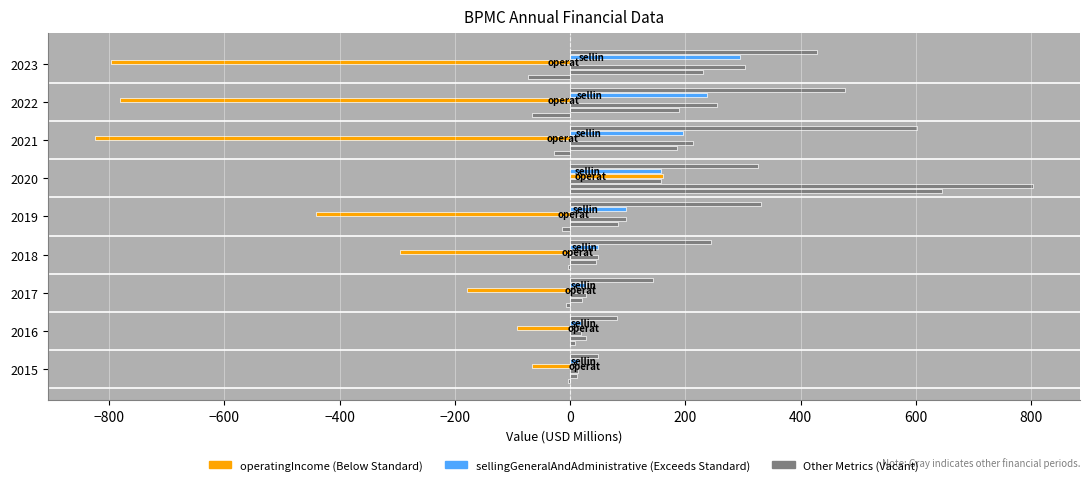

How many categories are shown in the chart?

9